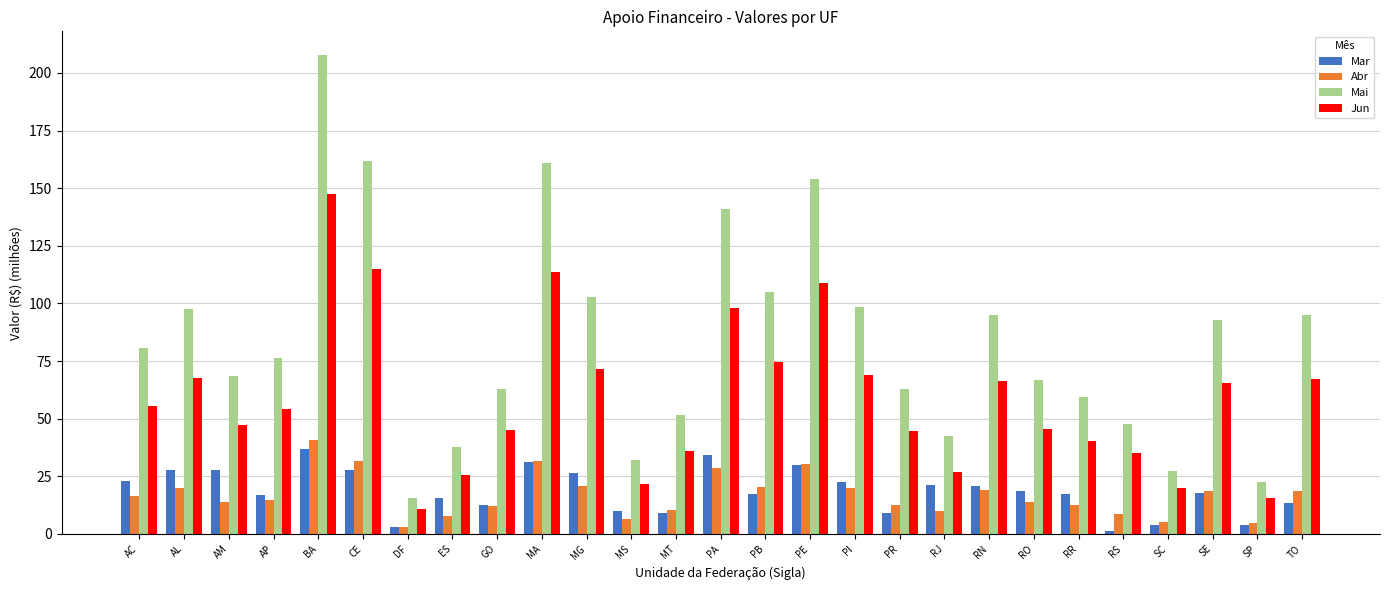

Where does the Jun series first go above 54?

AC